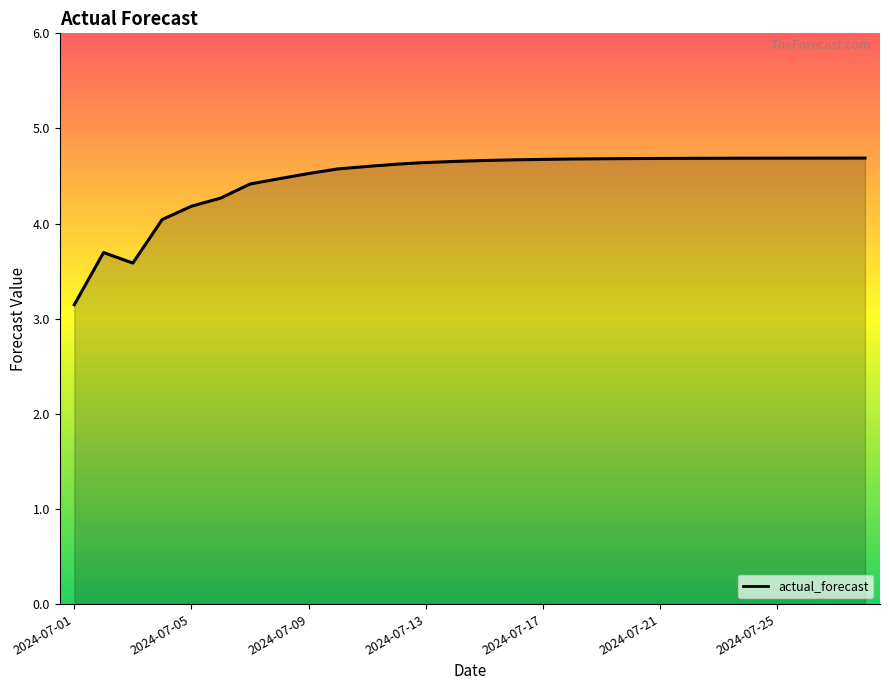

What is the difference between the maximum and minimum values?

1.5